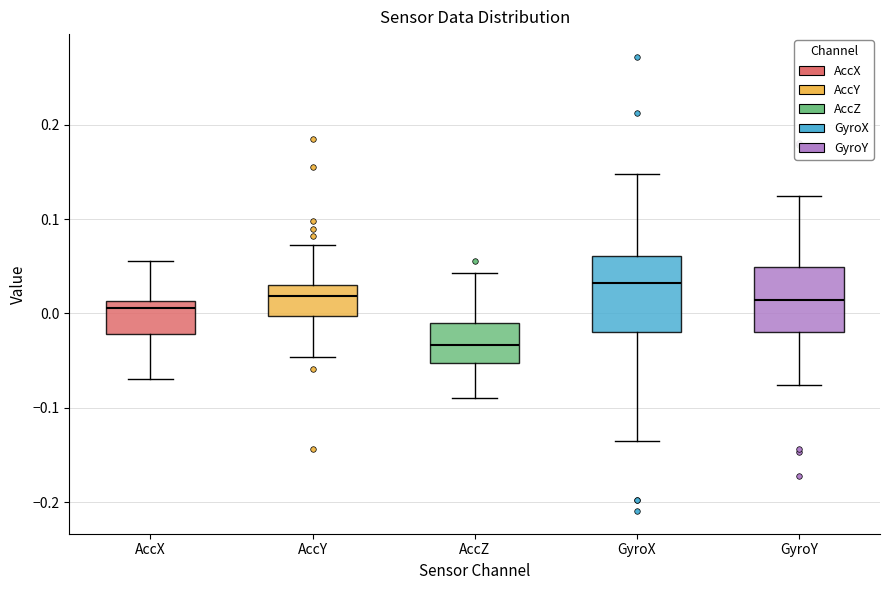

Which box is the tallest, from its lower edge to its upper edge?

GyroX